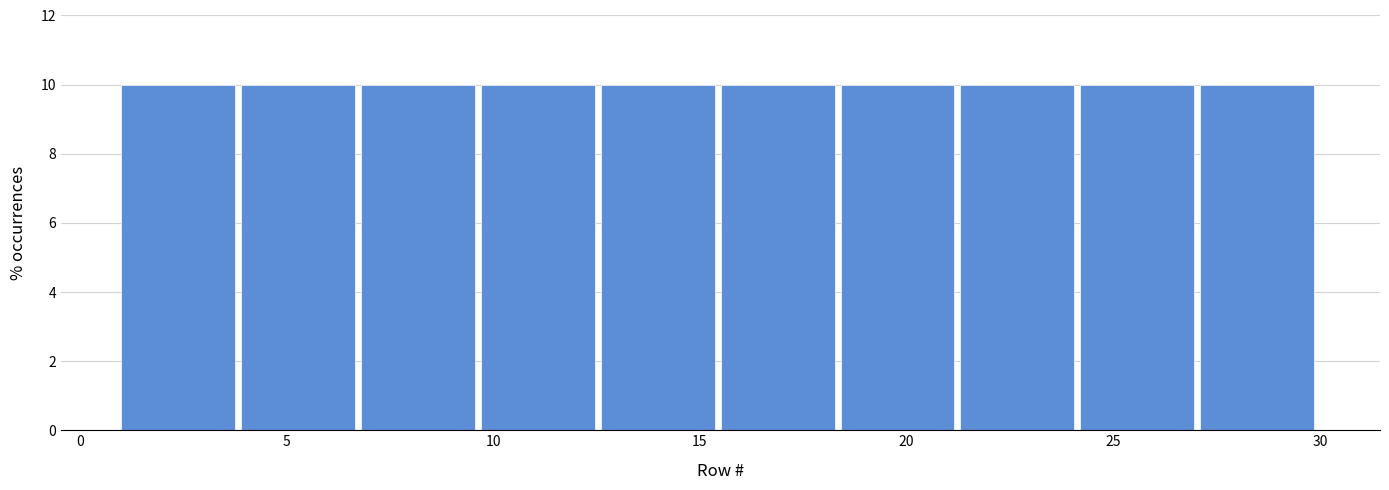

Reading left to right, transcribe this chart: for each bar, give the range it covers on the x-axis and its height. Neither the bar edges nor the heights are printed on the chart, so give them approximately, as read against the axes.

1.0 to 3.9: 10
3.9 to 6.8: 10
6.8 to 9.7: 10
9.7 to 12.6: 10
12.6 to 15.5: 10
15.5 to 18.4: 10
18.4 to 21.3: 10
21.3 to 24.2: 10
24.2 to 27.1: 10
27.1 to 30.0: 10